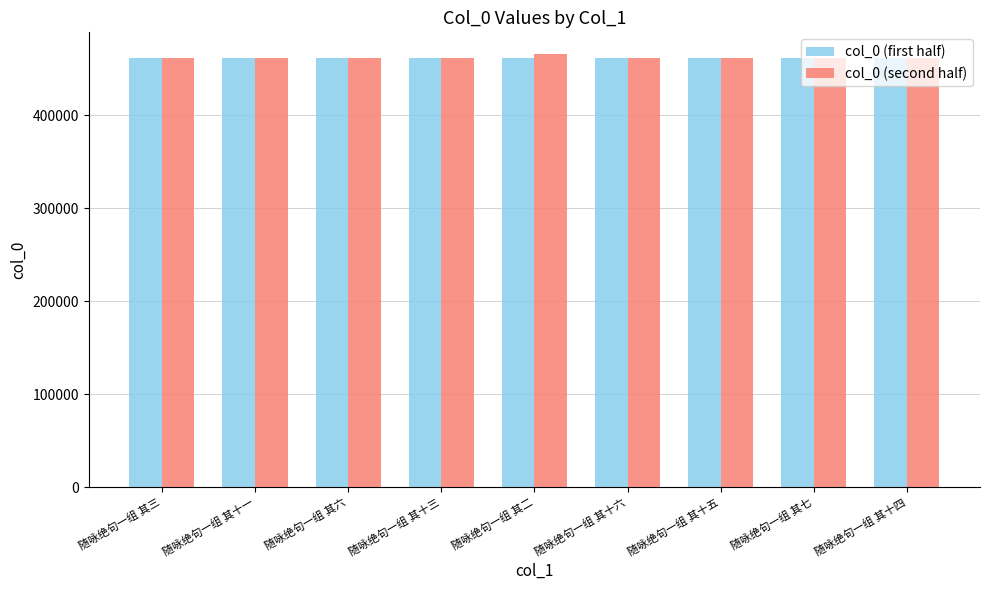

True or false: col_0 (second half) has a value of 609989 at 随咏绝句一组 其十三.

False